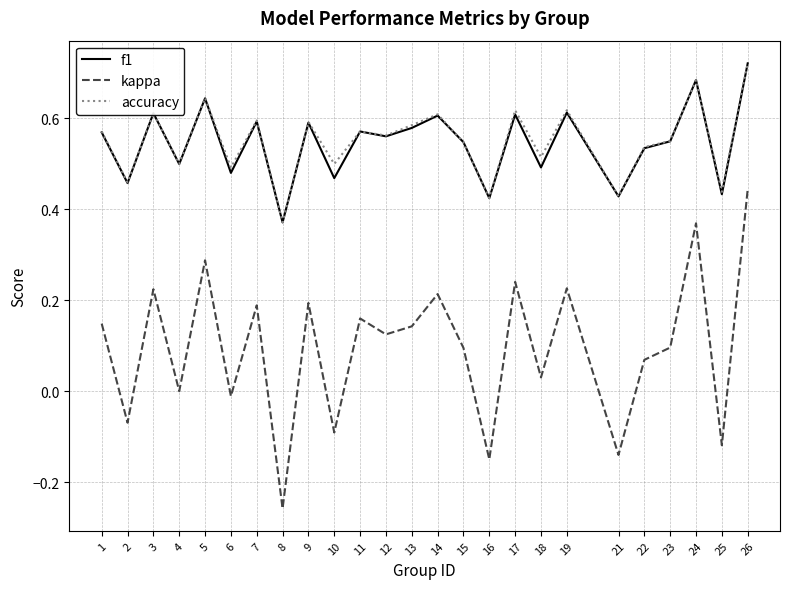

Where is the first local maximum for f1?

3